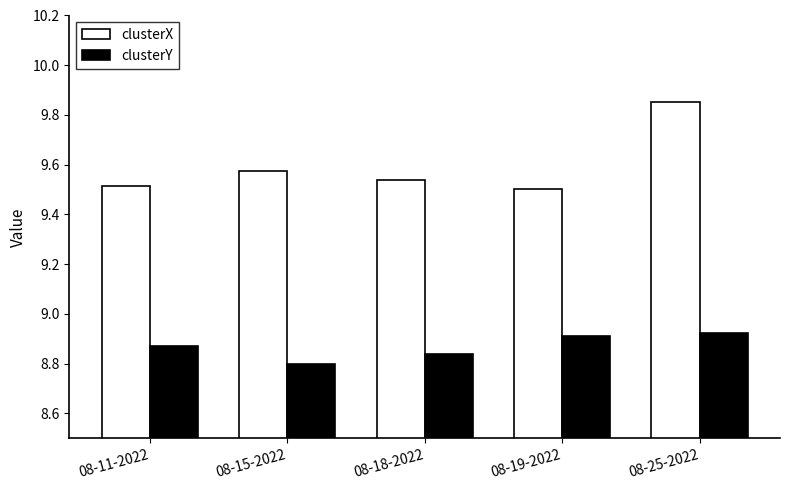

What are all the series names shown in the legend?

clusterX, clusterY